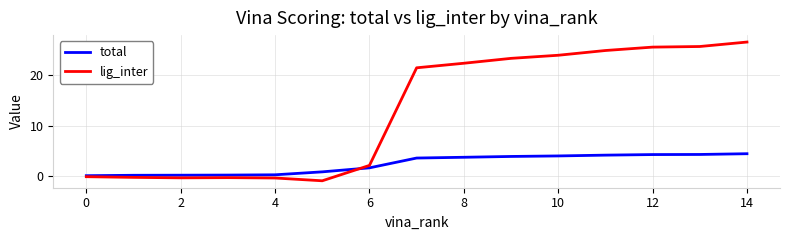

Which series has the largest range (max minus min)?

lig_inter